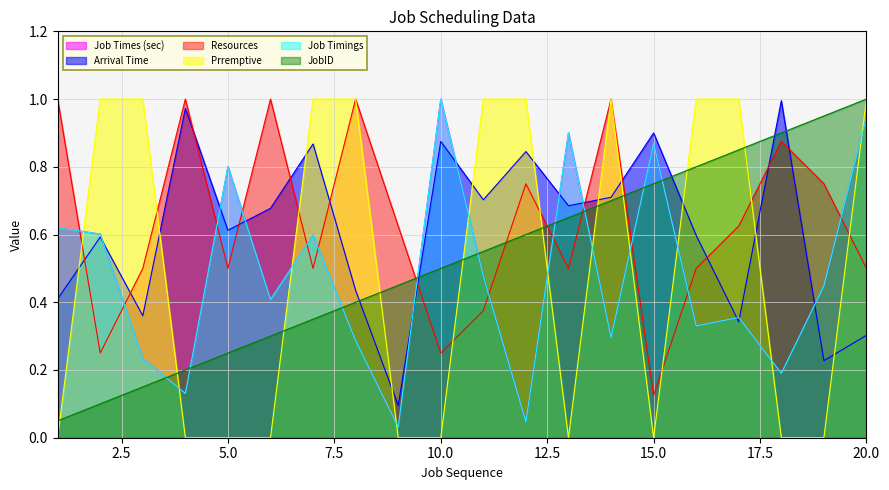

What is the difference between the second highest and second lowest values in the Prremptive series?

1.0